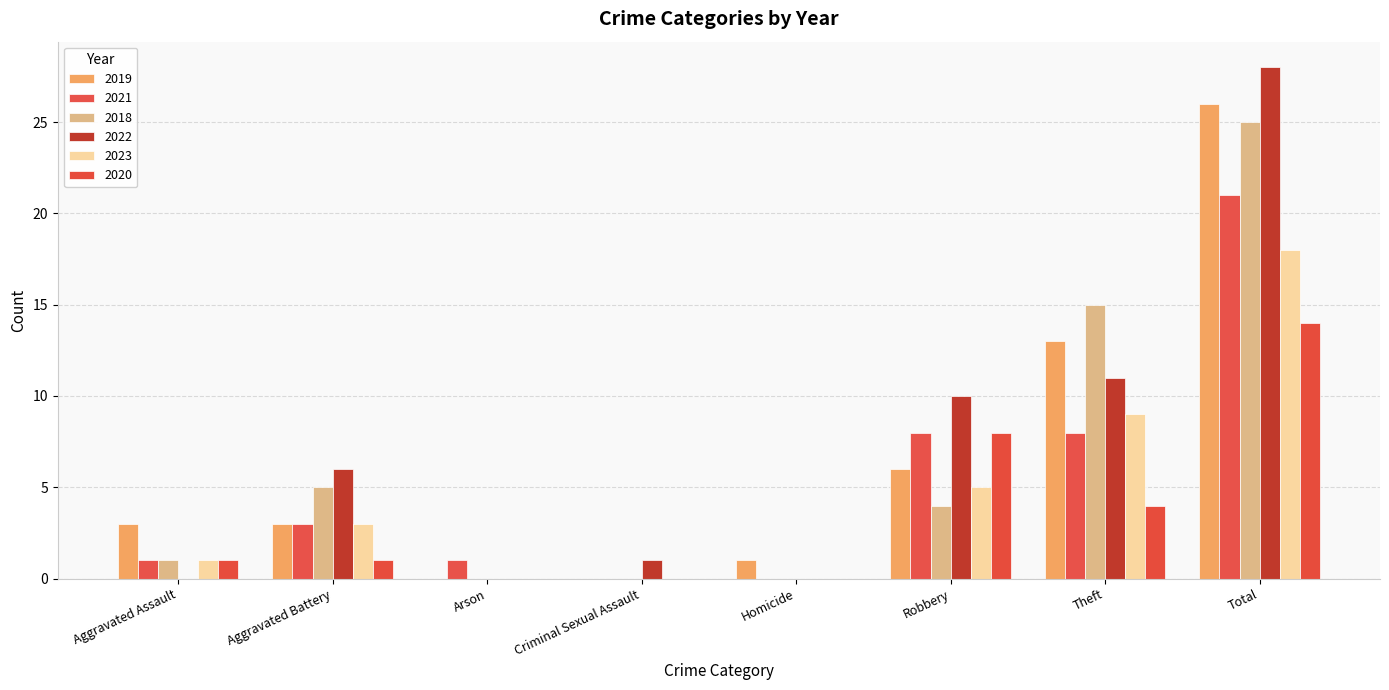

The value of 2019 at Robbery is 9. True or false?

False